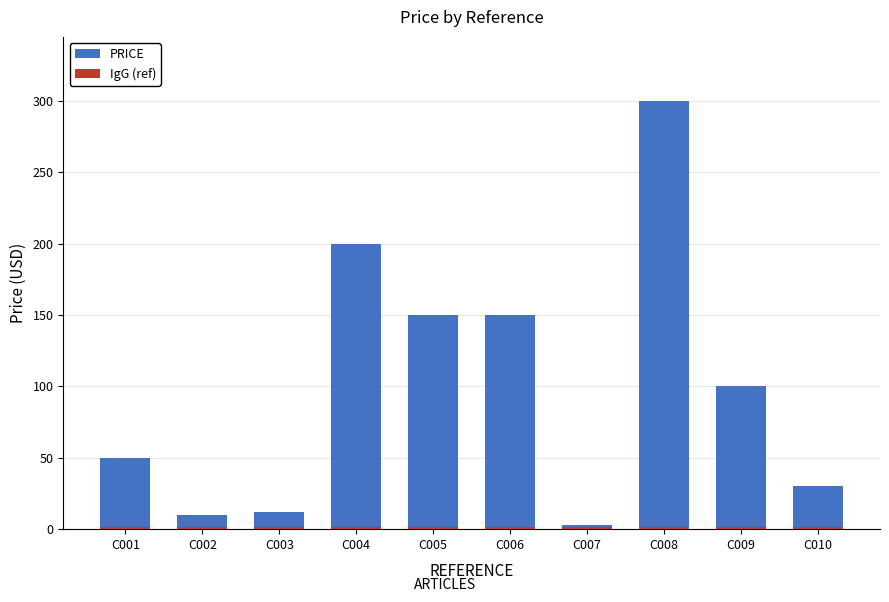

What is the value of the IgG (ref) bar at the 4th from the left?

1.5